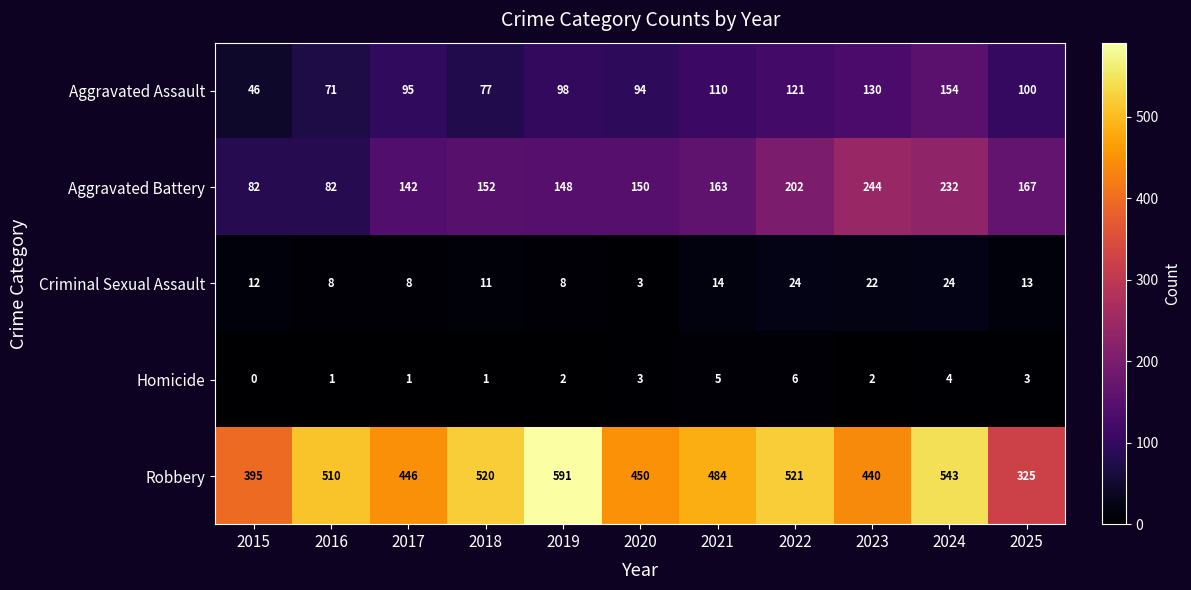

Which series changed the most between 2021 and 2025?

Robbery